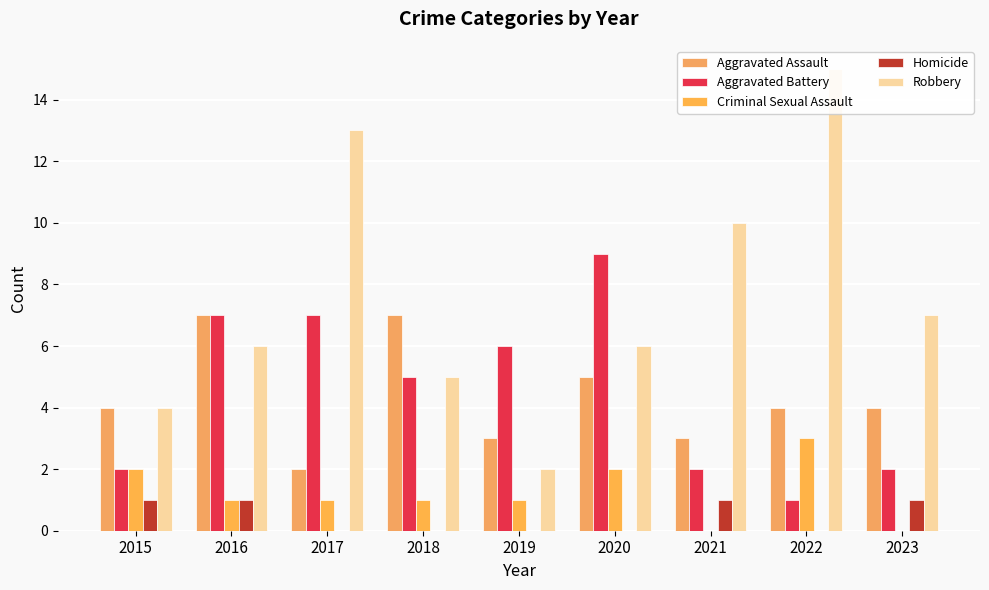

At how many categories does at least one series exceed 3?

9